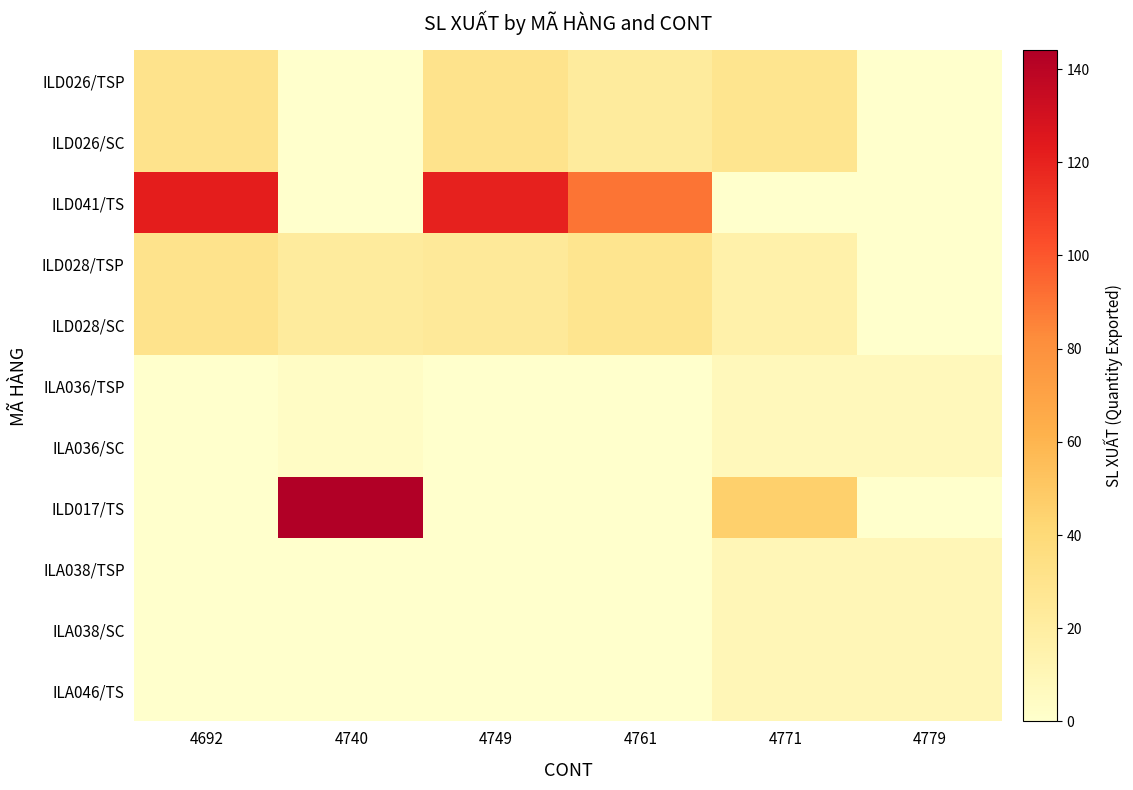

What is the difference between the highest and lowest values at 4740?

144